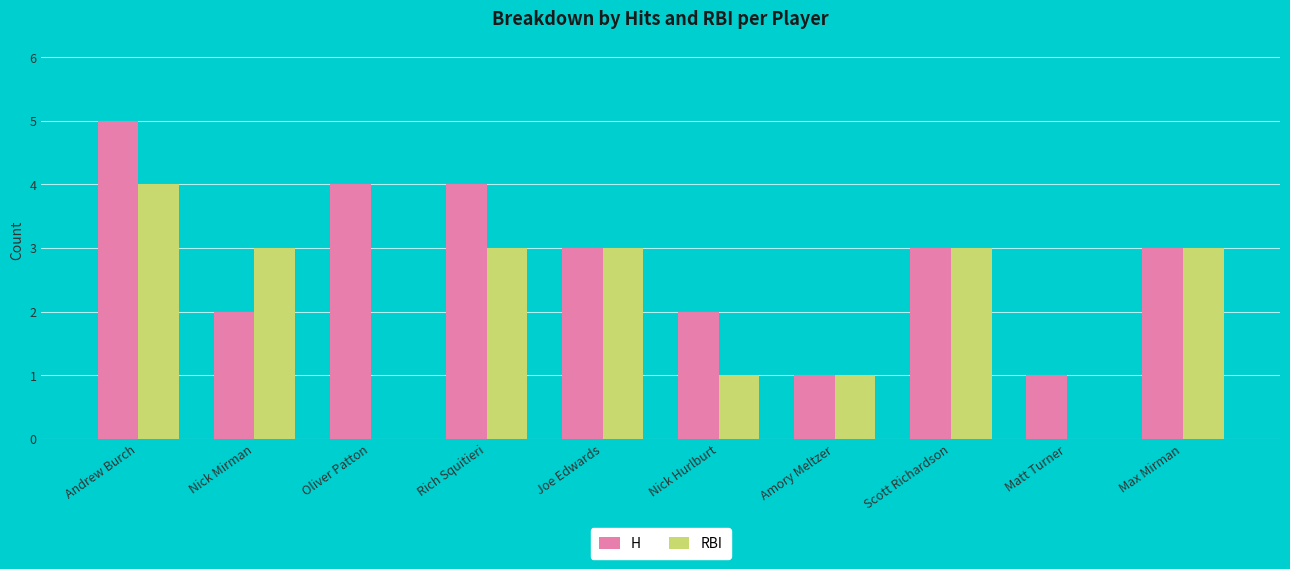

Which label corresponds to the largest value in the chart?

Andrew Burch